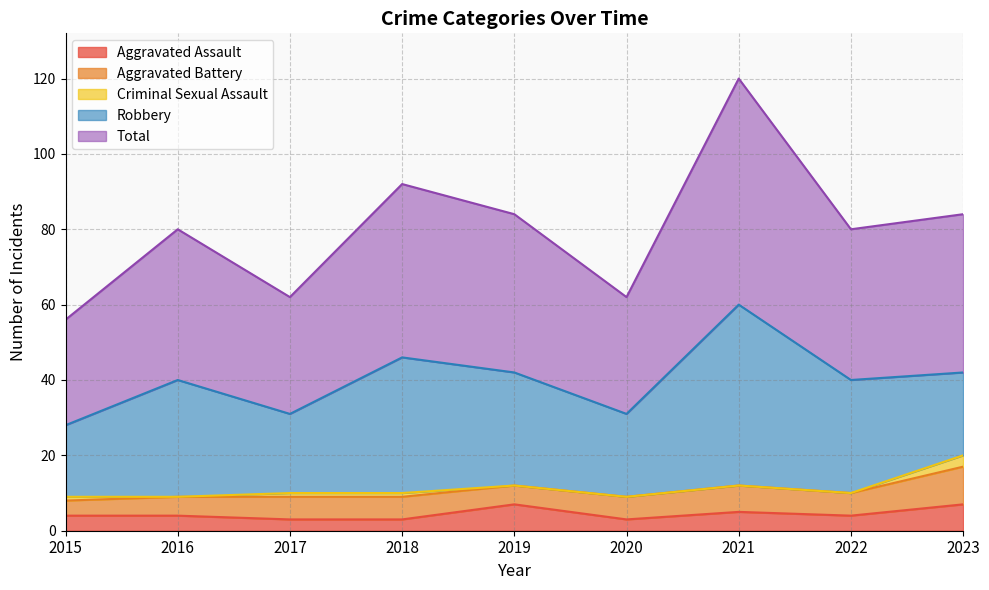

Between 2017 and 2018, which is larger?

2017